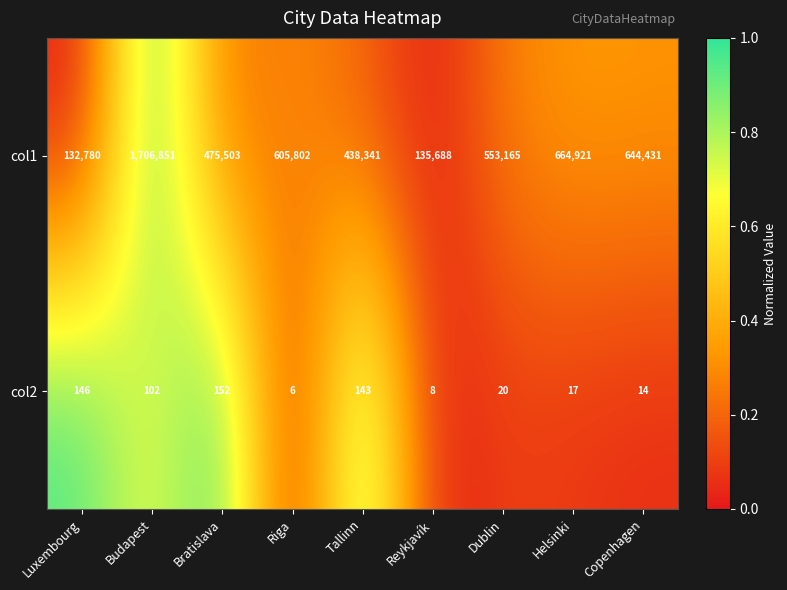

Is it true that col2 equals 20 at Dublin?

True